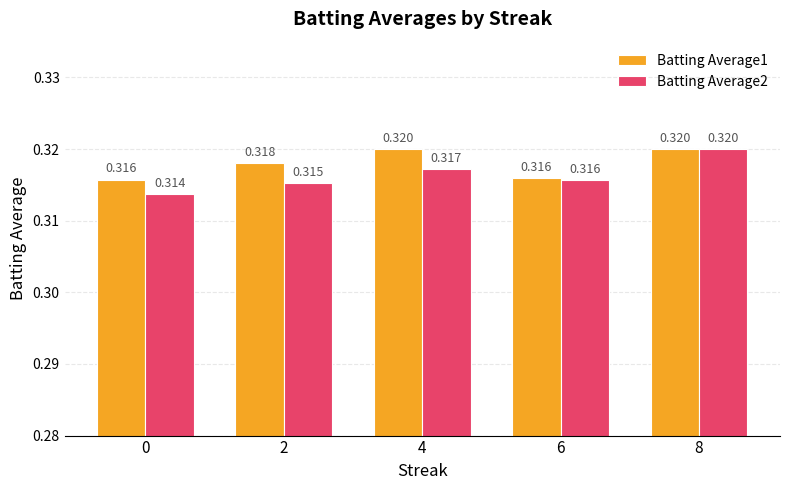

Is the value of Batting Average1 at 6 greater than the value of Batting Average2 at 0?

Yes